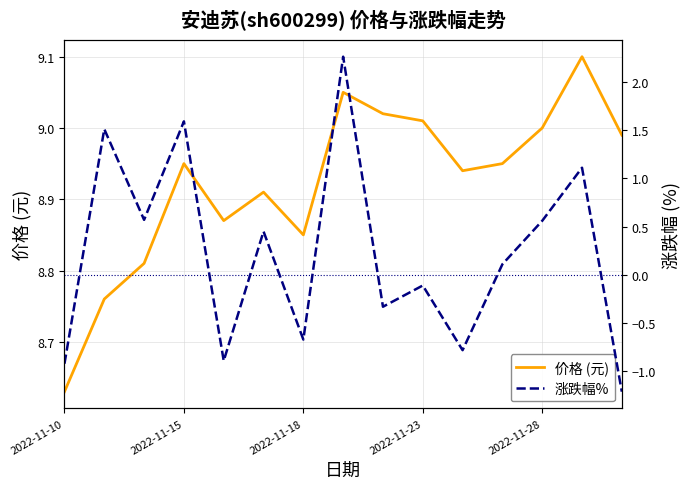

Is the value of 价格 (元) at 10 greater than the value of 涨跌幅% at 2022-11-18?

Yes